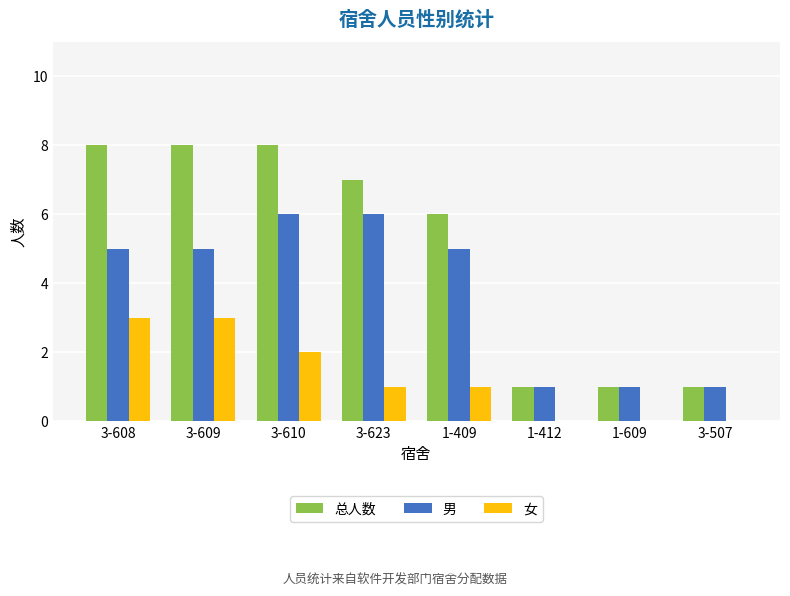

How many series are shown in this chart?

3